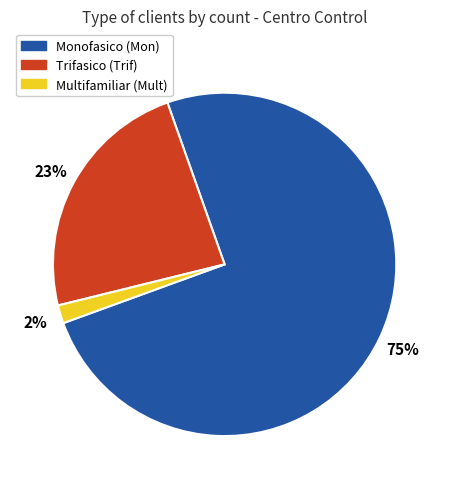

How many segments does this pie chart have?

3